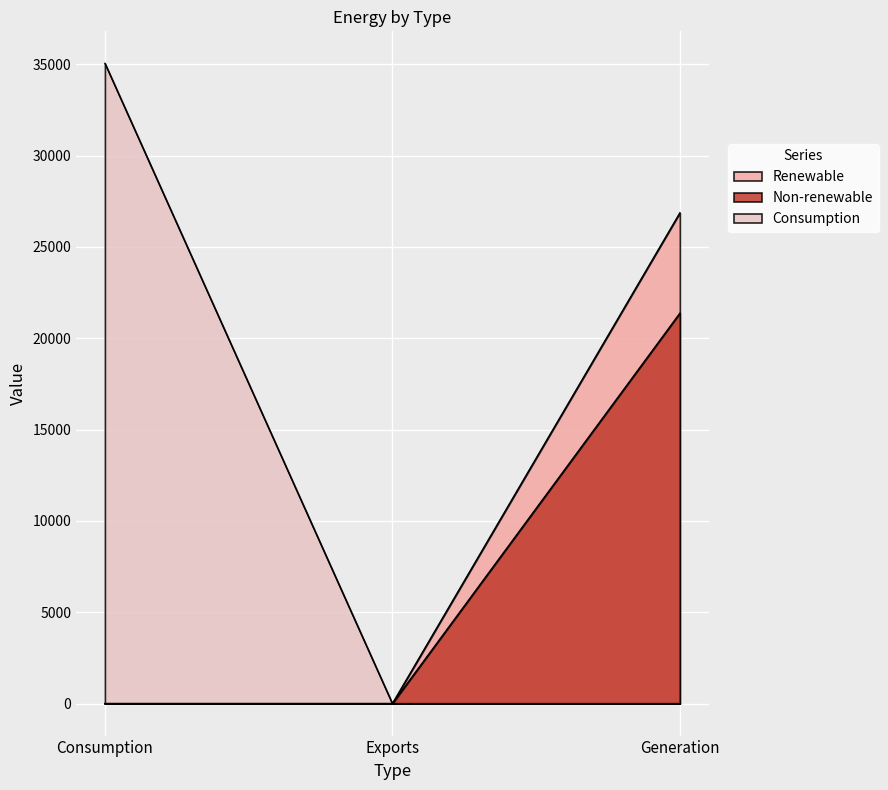

Rank the categories by Renewable value from lowest to highest.

Consumption, Exports, Generation